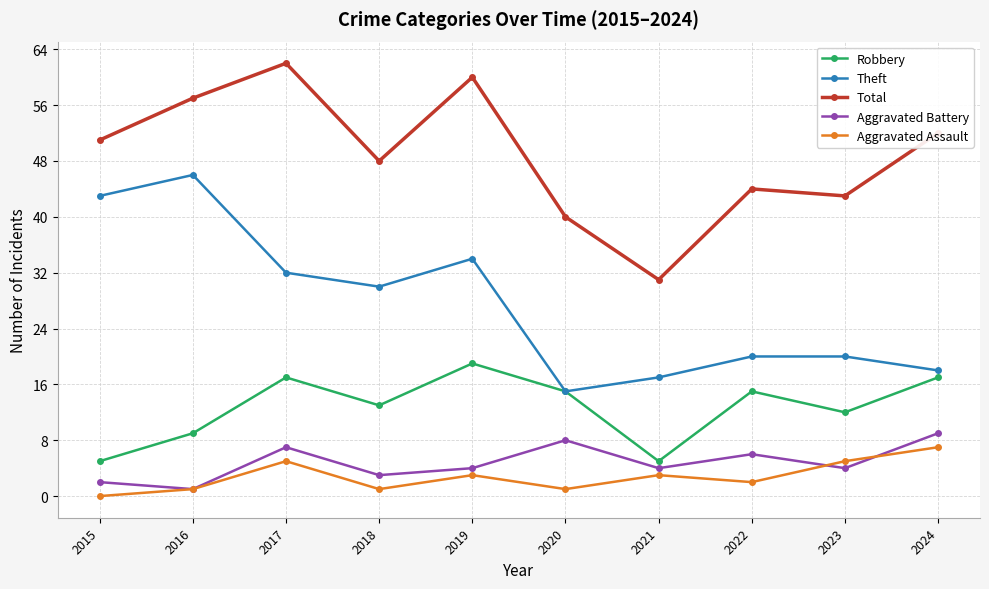

True or false: Aggravated Assault has more than 1 interior local peaks.

True